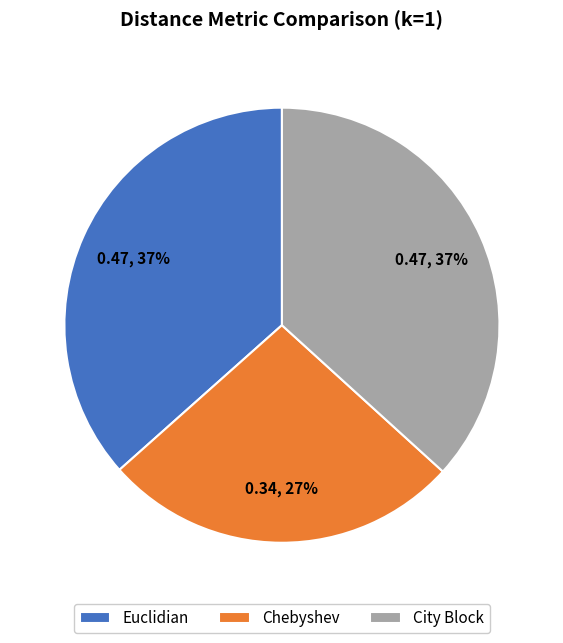

The Chebyshev slice represents 27% of the pie. True or false?

True